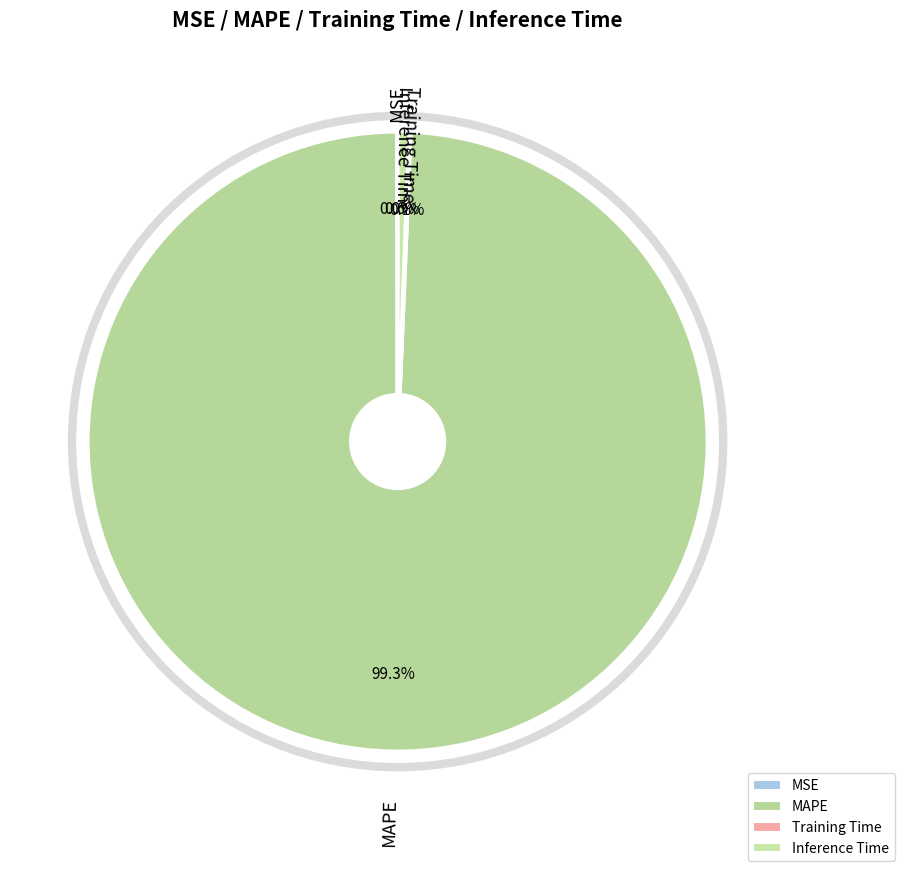

Which slice is the largest?

MAPE